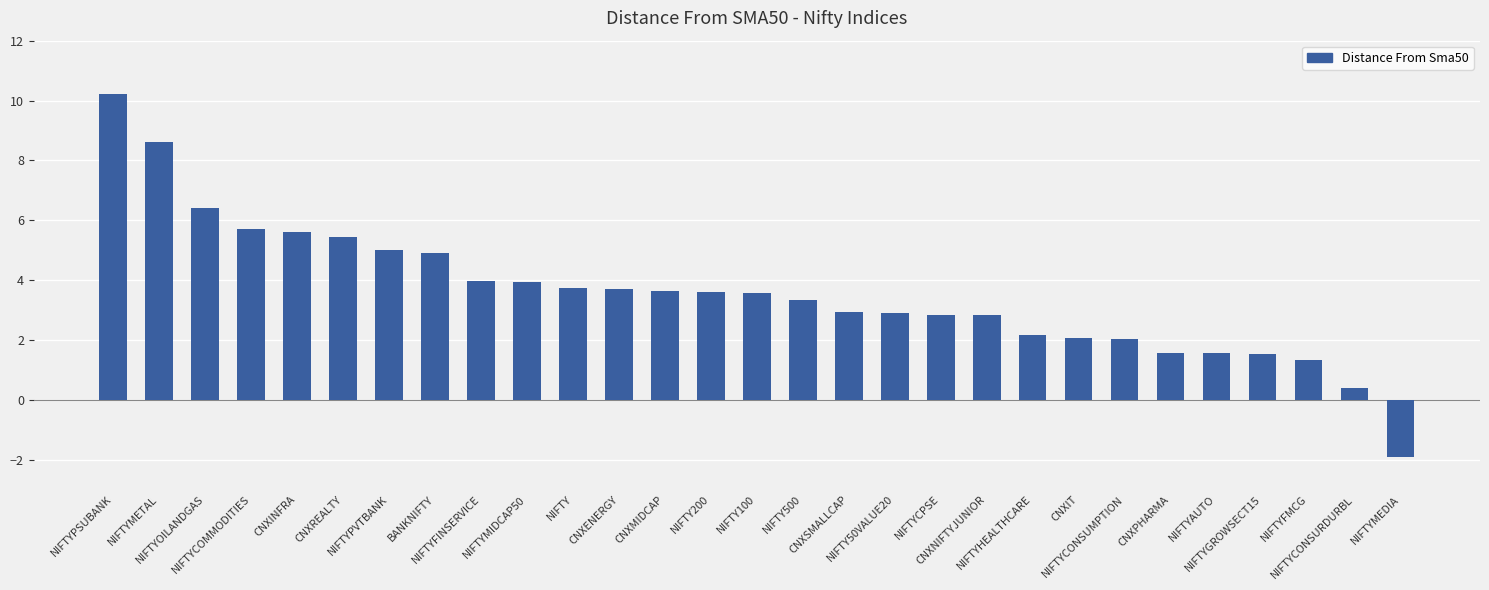

What is the maximum value shown in the chart?

10.2